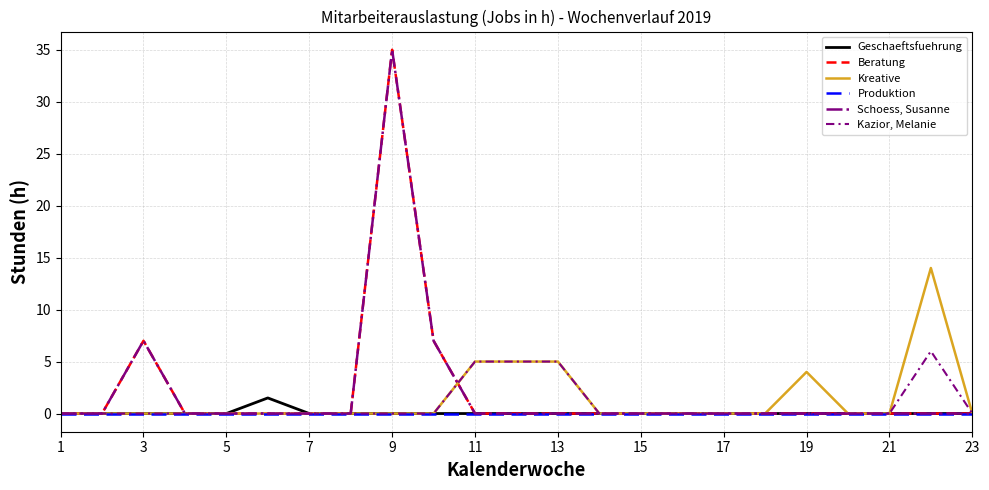

Is this an area chart (filled region under the line)?

No